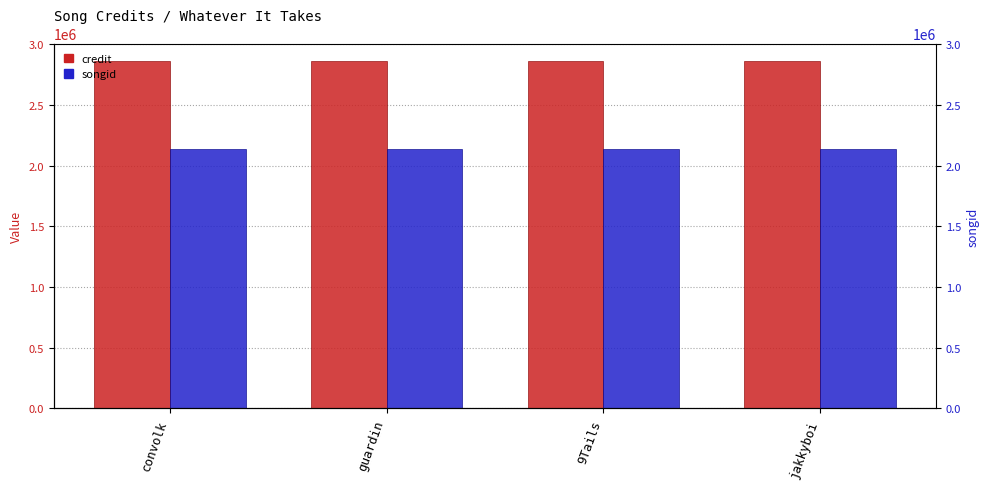

What is the label of the 2nd bar from the left?

guardin